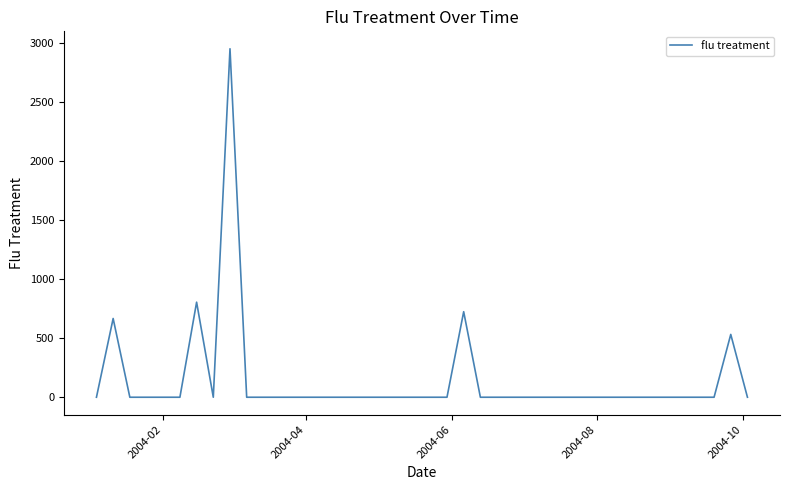

What is the maximum value shown in the chart?

2949.2